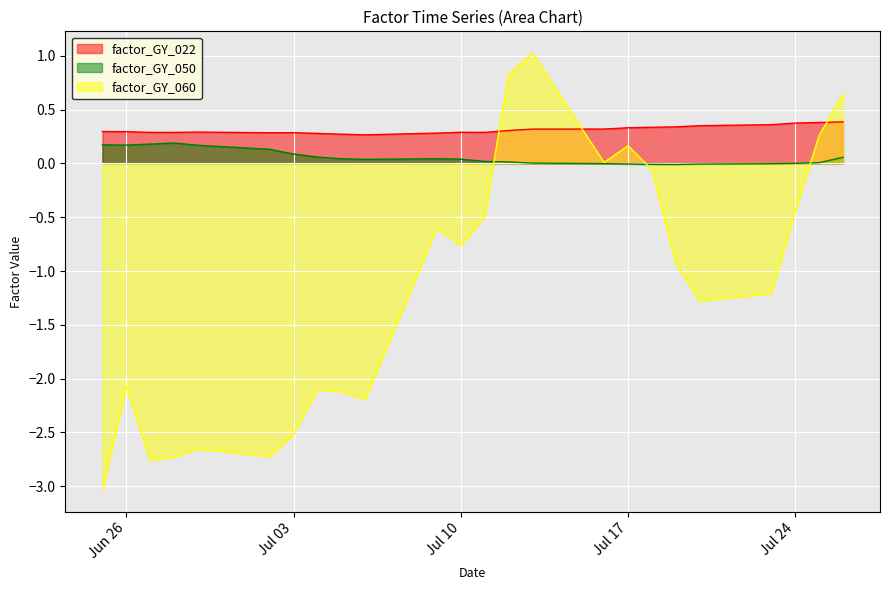

Which series changed the most between 2018-06-28 and 2018-07-11?

factor_GY_060